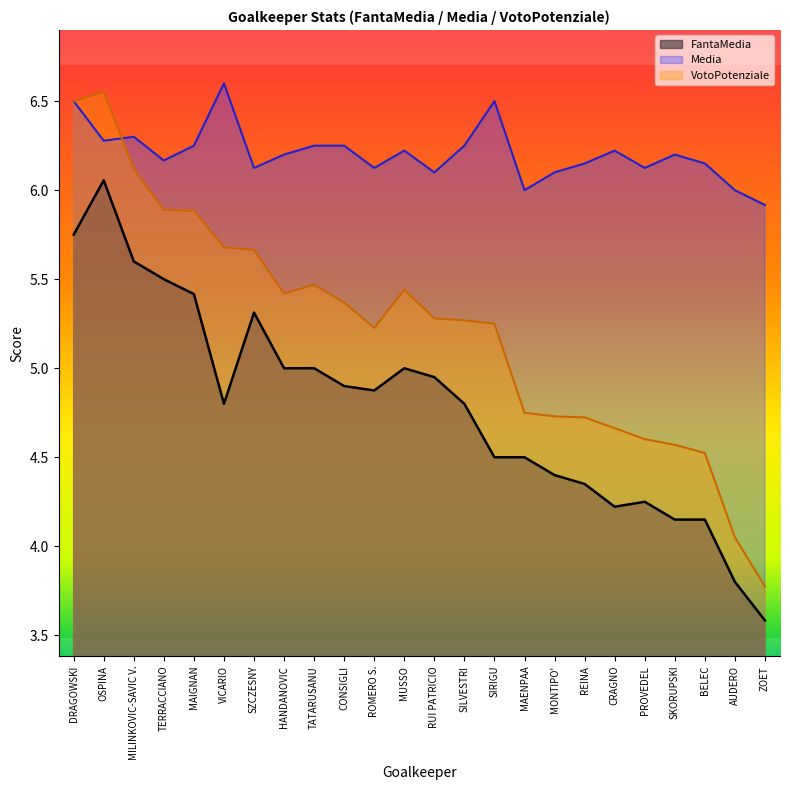

True or false: VotoPotenziale has more than 2 interior local peaks.

True